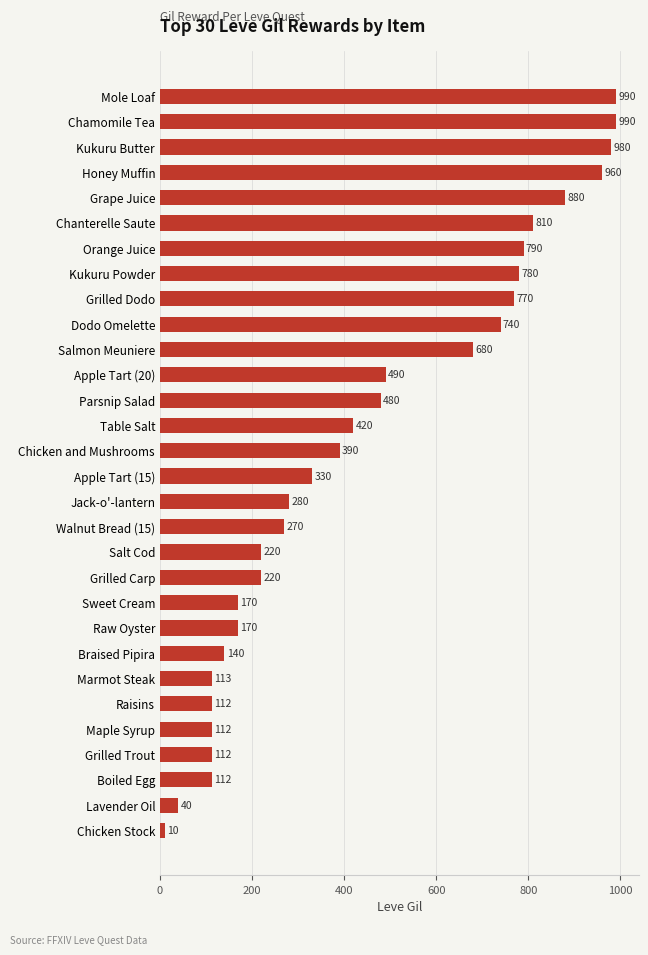

Which has a higher value, Chanterelle Saute or Salmon Meuniere?

Chanterelle Saute